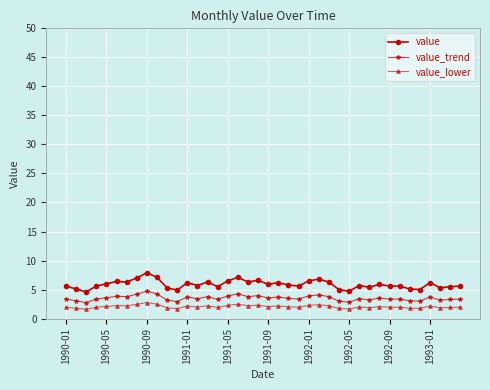

Which series has the widest spread of values?

value